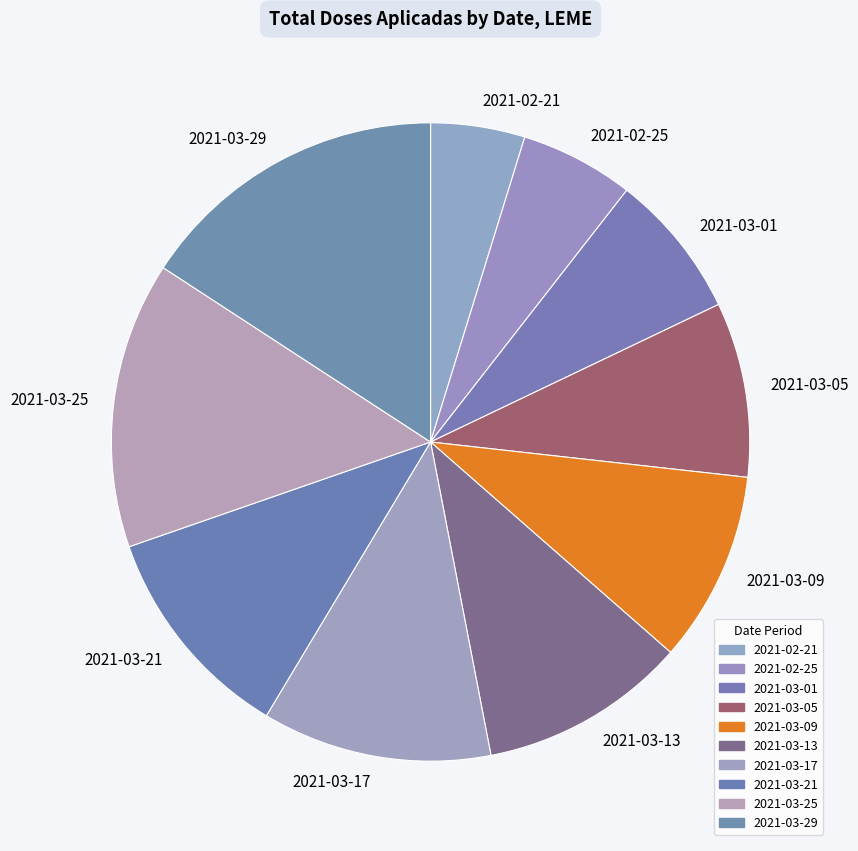

Which slice is the largest?

2021-03-29